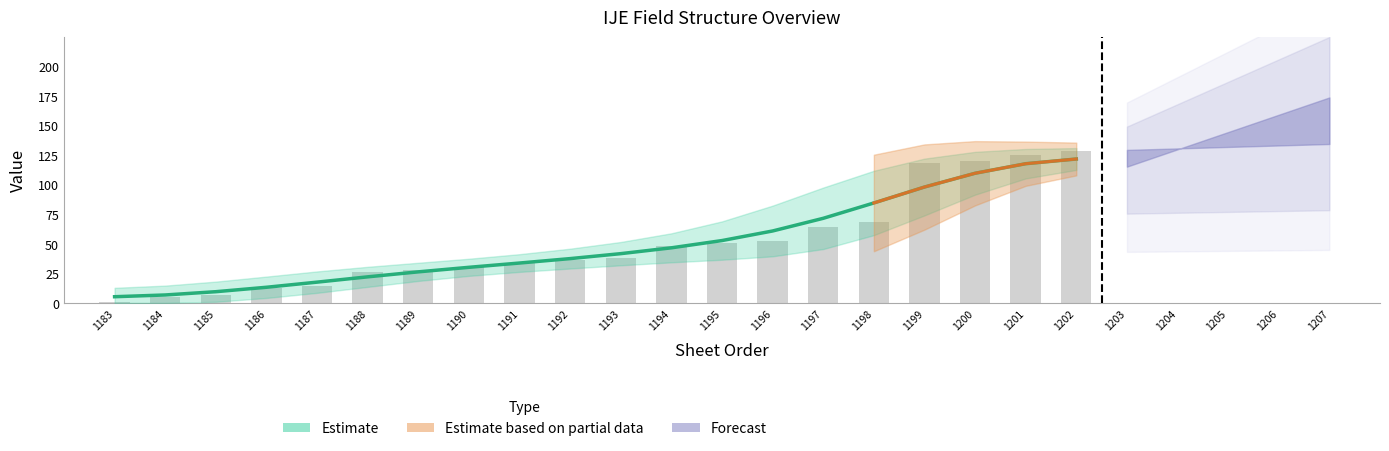

Between 1187 and 1195, which is larger?

1195